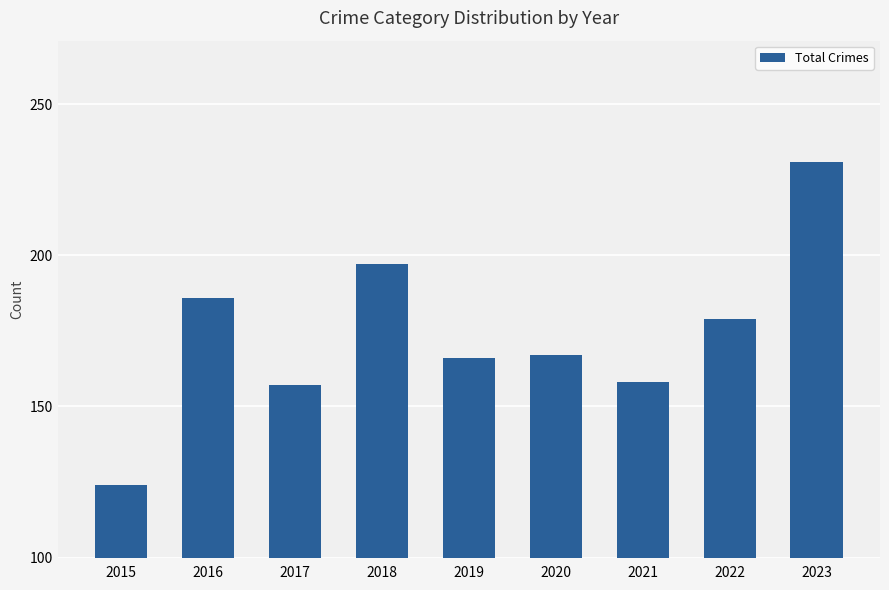

What is the difference between the values at 2015 and 2018?

73